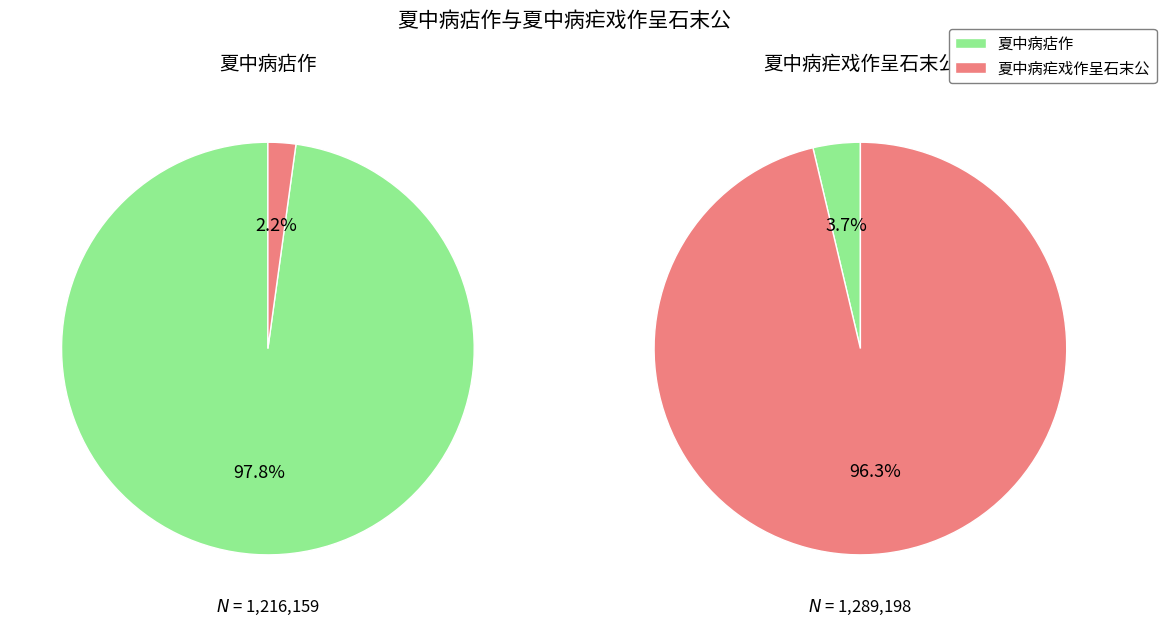

To the nearest percent, what is the combined percentage of 夏中病疟戏作呈石末公 and 夏中病痁作?

100%